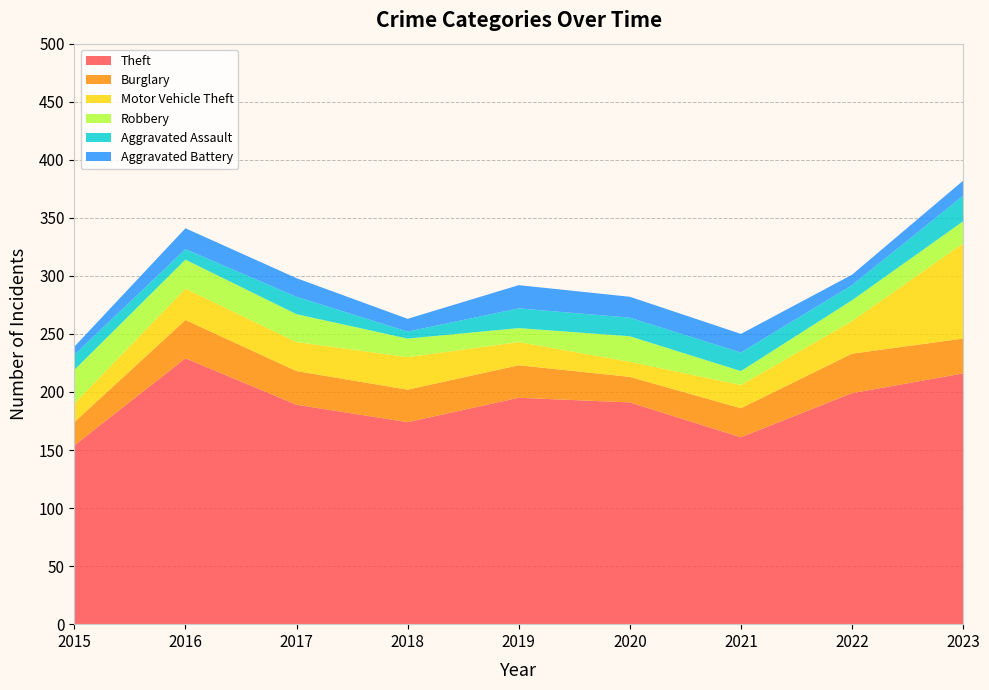

Reading left to right, transcribe all the data shown in this chart.

Theft: 2015=154	2016=229	2017=189	2018=174	2019=195	2020=191	2021=161	2022=199	2023=216
Burglary: 2015=20	2016=33	2017=29	2018=28	2019=28	2020=22	2021=25	2022=34	2023=30
Motor Vehicle Theft: 2015=16	2016=27	2017=25	2018=28	2019=20	2020=13	2021=20	2022=28	2023=82
Robbery: 2015=29	2016=25	2017=24	2018=16	2019=12	2020=22	2021=12	2022=18	2023=19
Aggravated Assault: 2015=13	2016=9	2017=15	2018=6	2019=17	2020=16	2021=16	2022=13	2023=22
Aggravated Battery: 2015=7	2016=18	2017=16	2018=11	2019=20	2020=18	2021=16	2022=9	2023=13